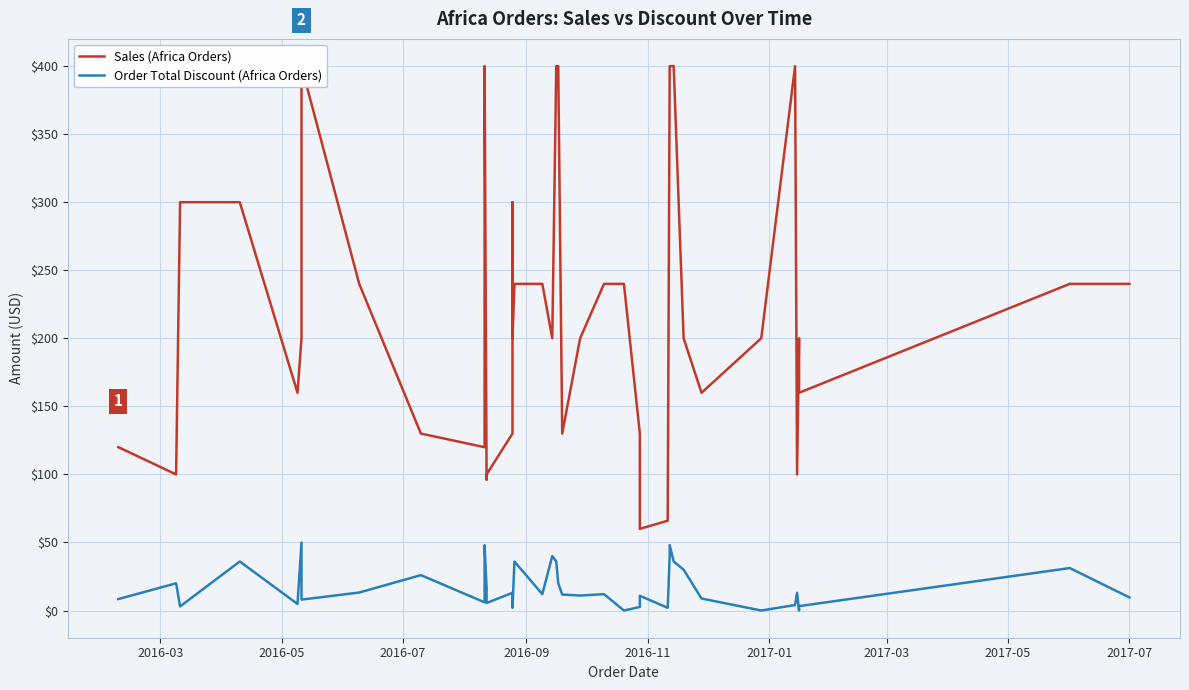

What is the sum of all Order Total Discount (Africa Orders) values?

684.1